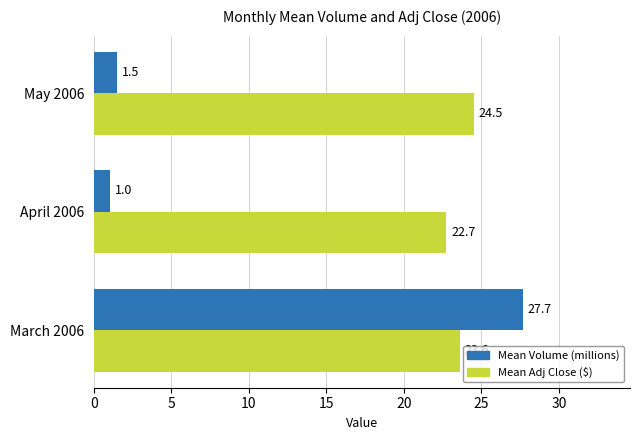

Rank the series by their average value, from lowest to highest.

Mean Volume (millions), Mean Adj Close ($)